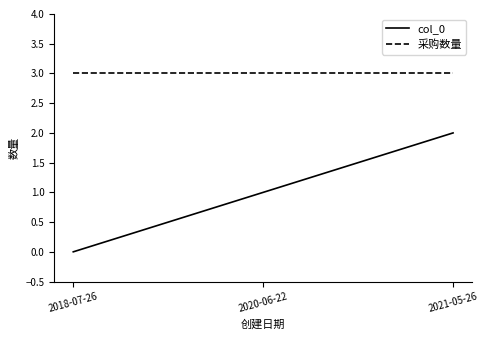

What position from the right is 2021-05-26?

1